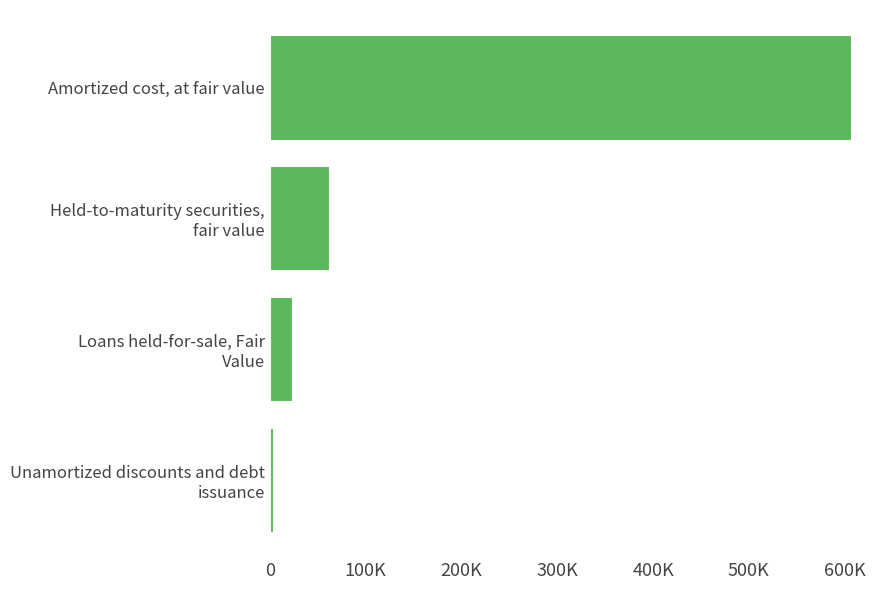

What is the difference between the maximum and second lowest values?

583274